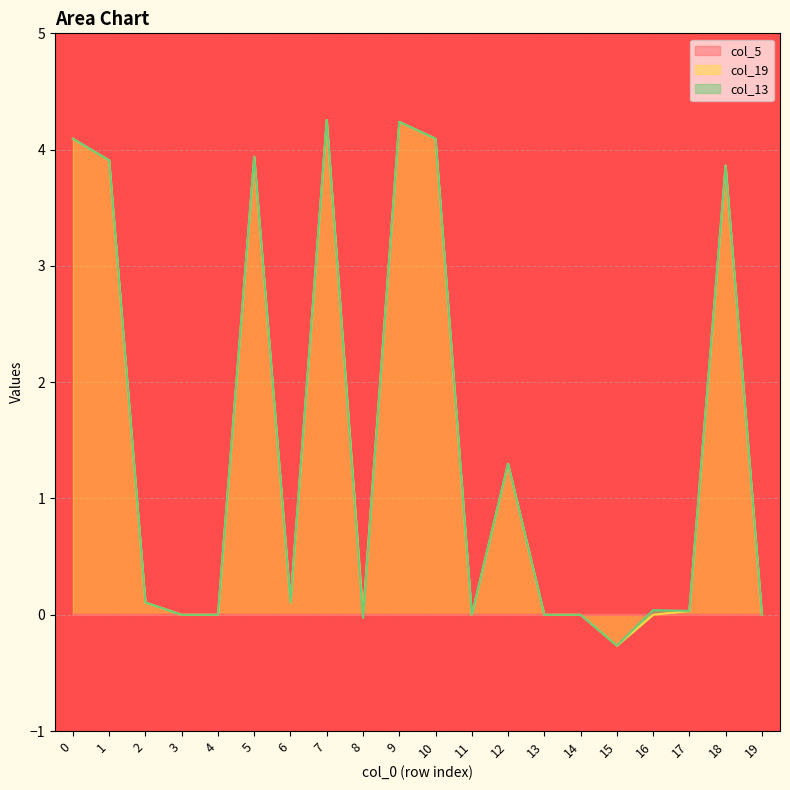

True or false: col_5 and col_19 cross at least once.

False